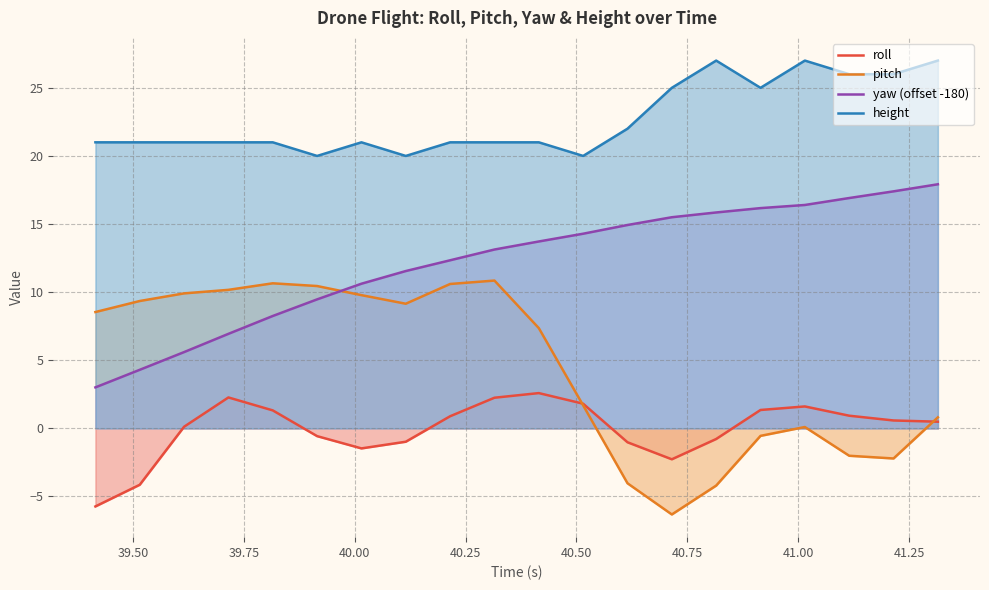

In height, how many points are higher than both neighbors (excluding endpoints)?

3